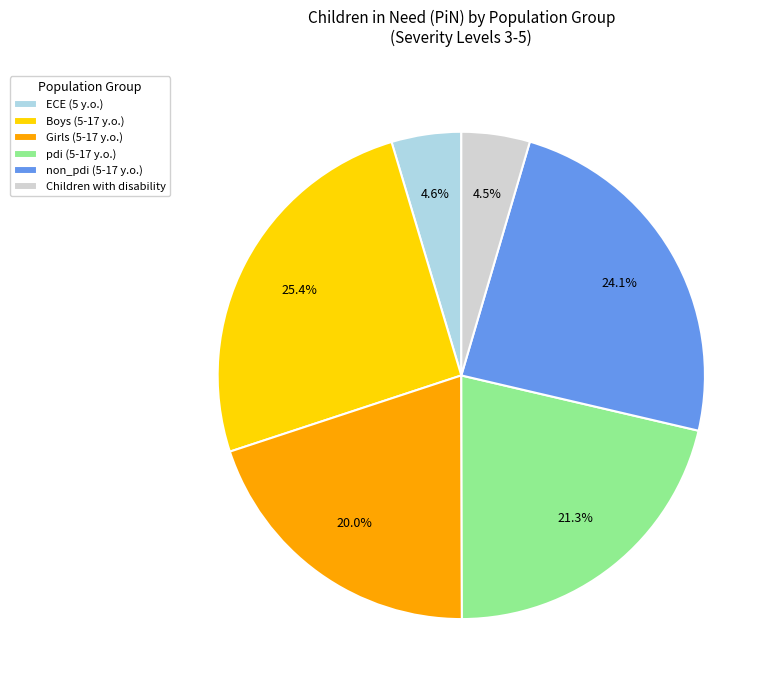

Which category has the biggest portion of the pie?

Boys (5-17 y.o.)